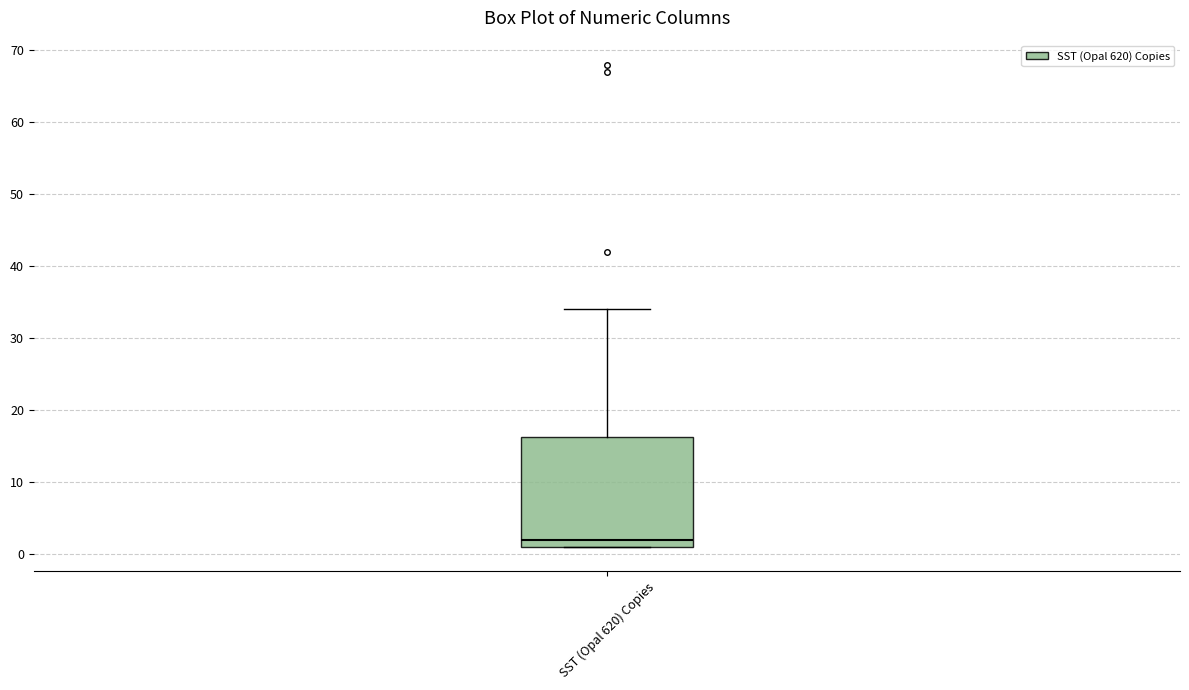

Where is the lower edge of the box for SST (Opal 620) Copies on the y-axis? The values are not printed on the chart, so give them approximately, as read against the axis.

1